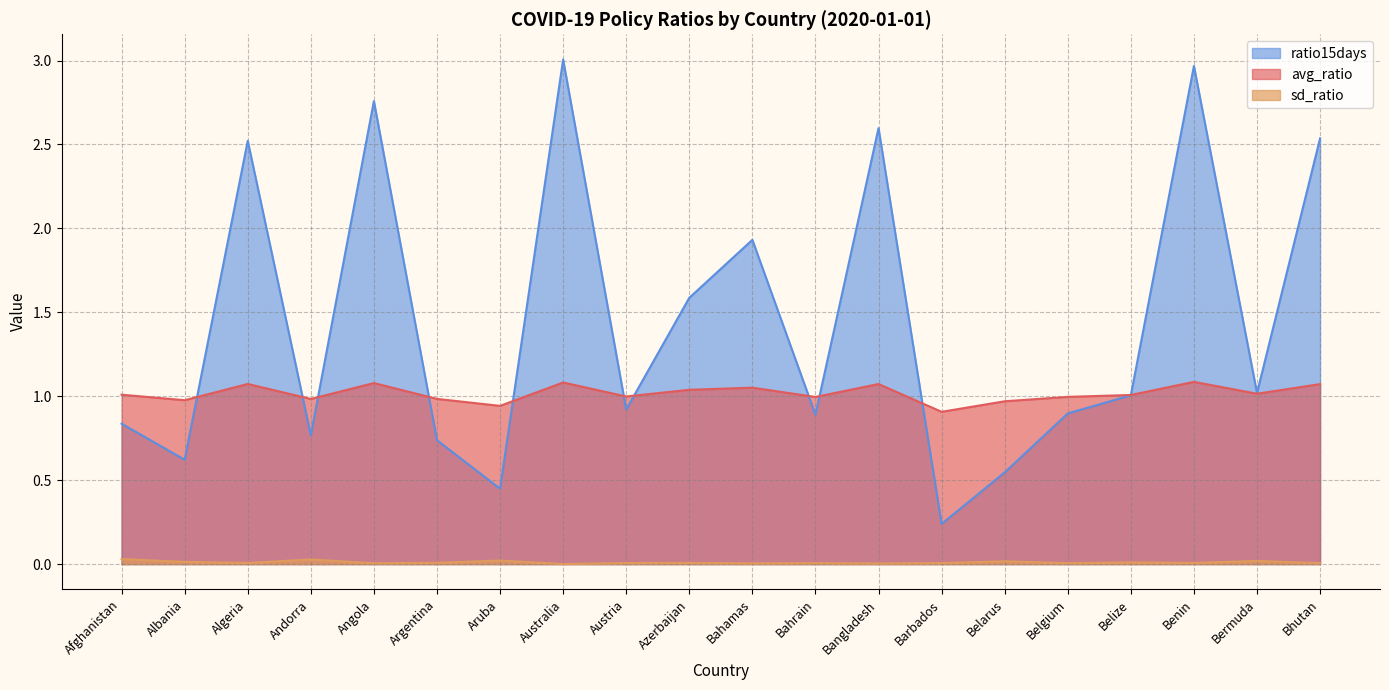

Which series has the largest total across all categories?

ratio15days